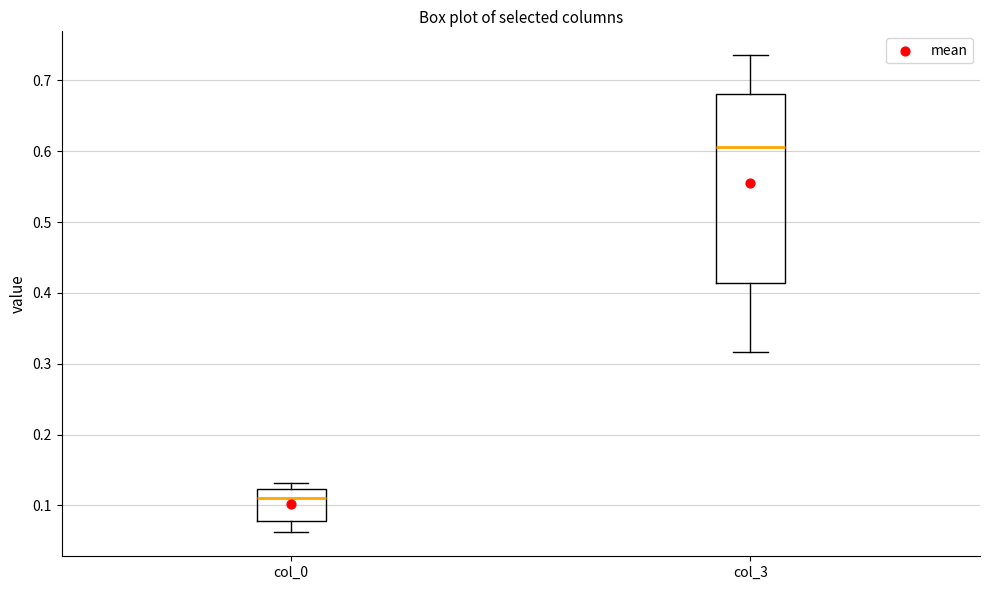

Reading left to right, read every box against the y-axis: the position of its median line, the range the box covers, and the ends of its whiskers. The values are not printed on the chart, so give them approximately, as read against the axis.

col_0: median 0.11, box 0.08 to 0.12, whiskers 0.06 to 0.13
col_3: median 0.61, box 0.41 to 0.68, whiskers 0.32 to 0.74